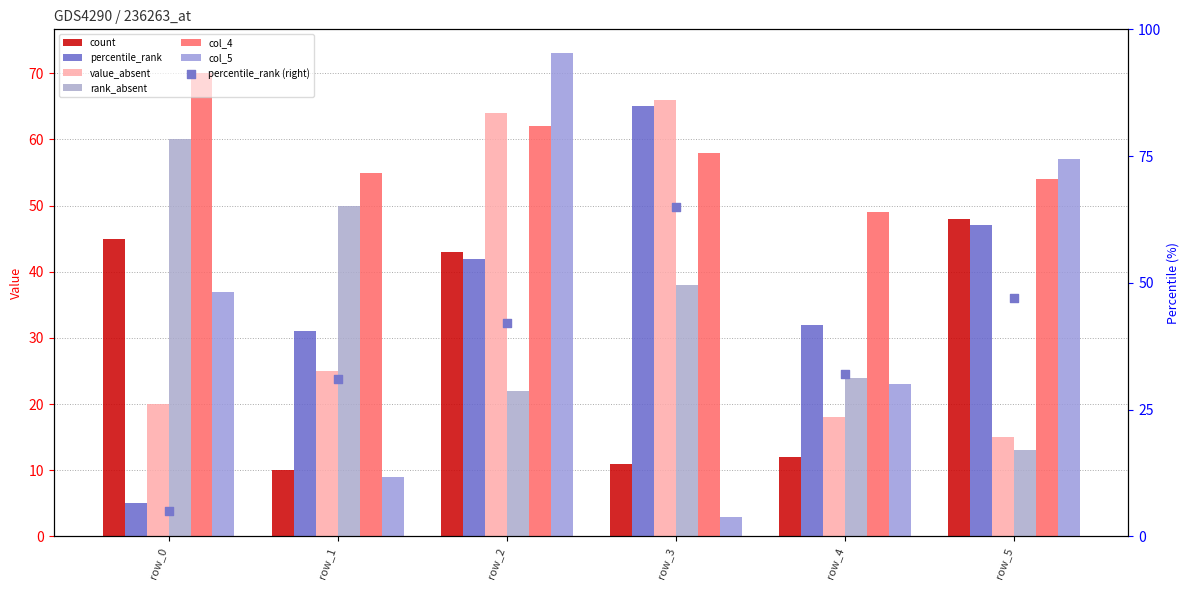

Which series has the largest Y range (max minus min)?

col_5